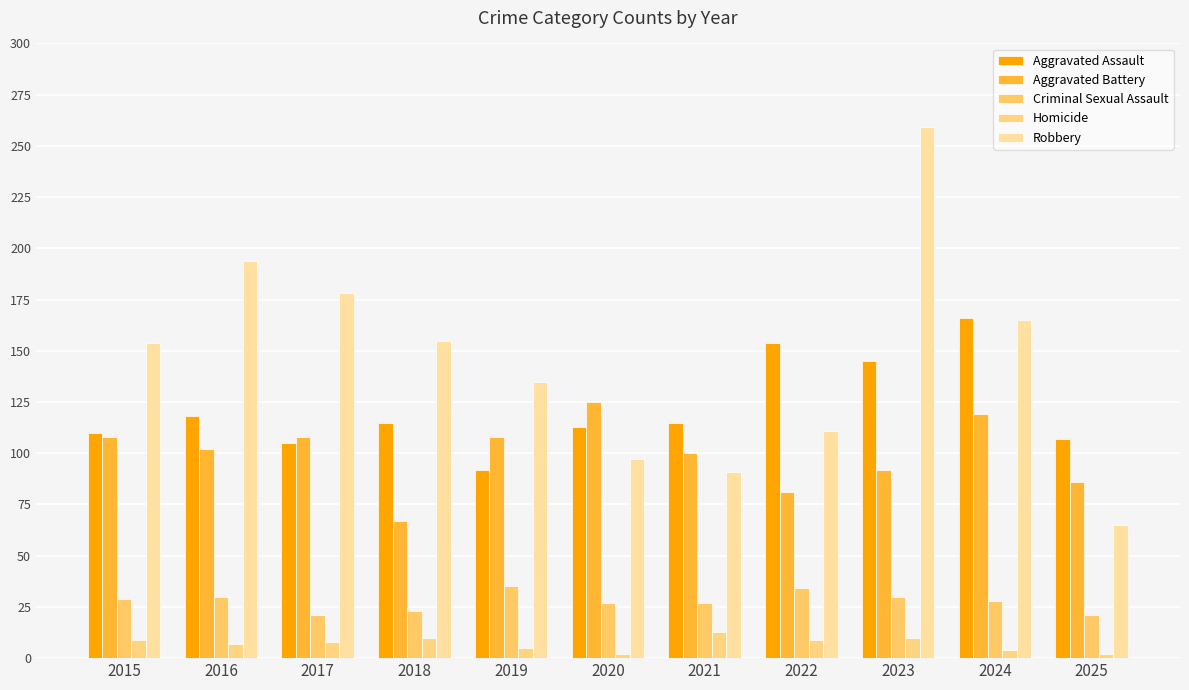

Reading left to right, list all the values displayed in this chart.

Aggravated Assault: 110	118	105	115	92	113	115	154	145	166	107
Aggravated Battery: 108	102	108	67	108	125	100	81	92	119	86
Criminal Sexual Assault: 29	30	21	23	35	27	27	34	30	28	21
Homicide: 9	7	8	10	5	2	13	9	10	4	2
Robbery: 154	194	178	155	135	97	91	111	259	165	65